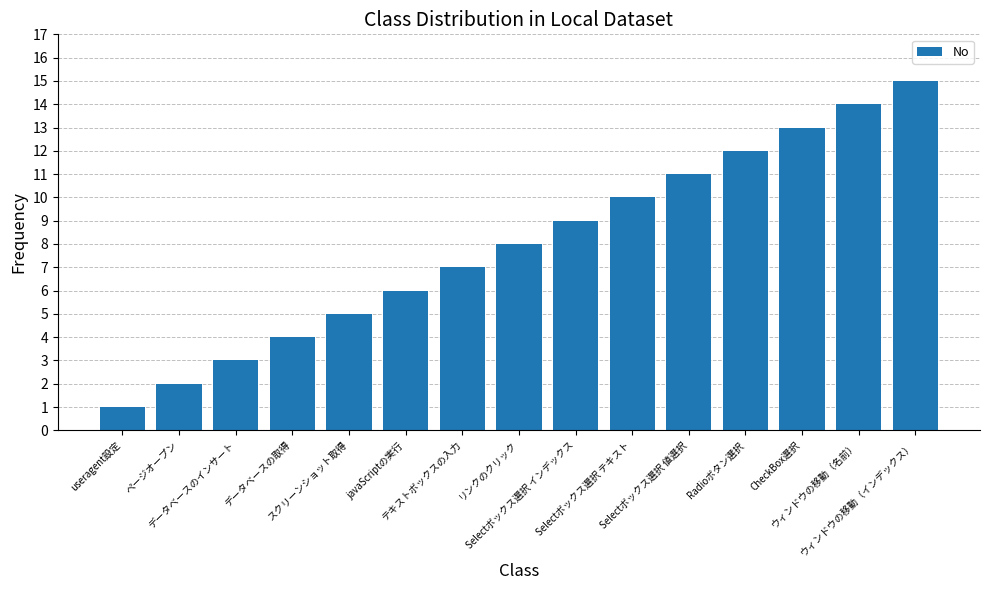

Reading left to right, list all the values displayed in this chart.

1	2	3	4	5	6	7	8	9	10	11	12	13	14	15